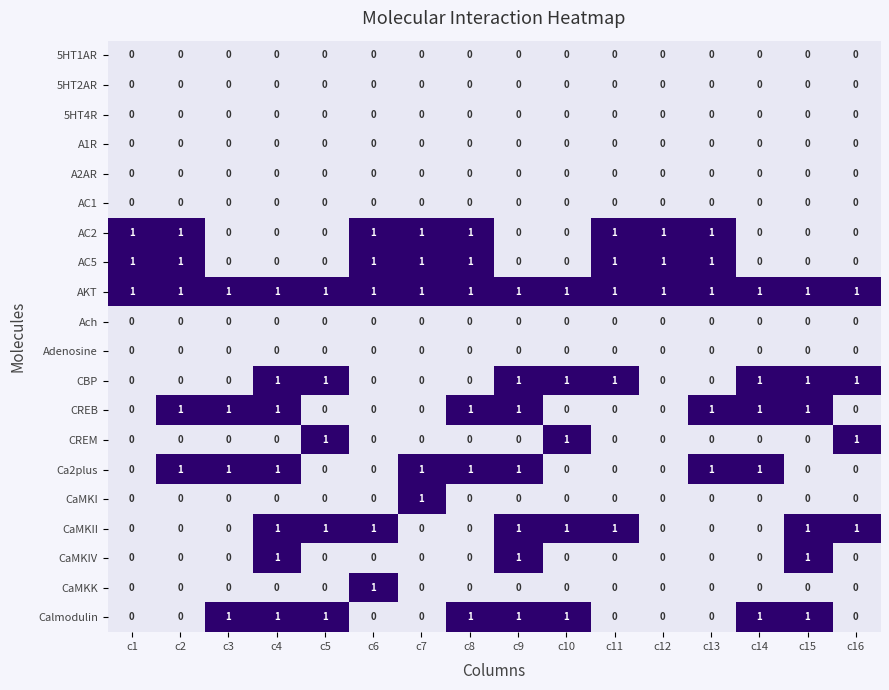

What is the sum of all Calmodulin values?

8